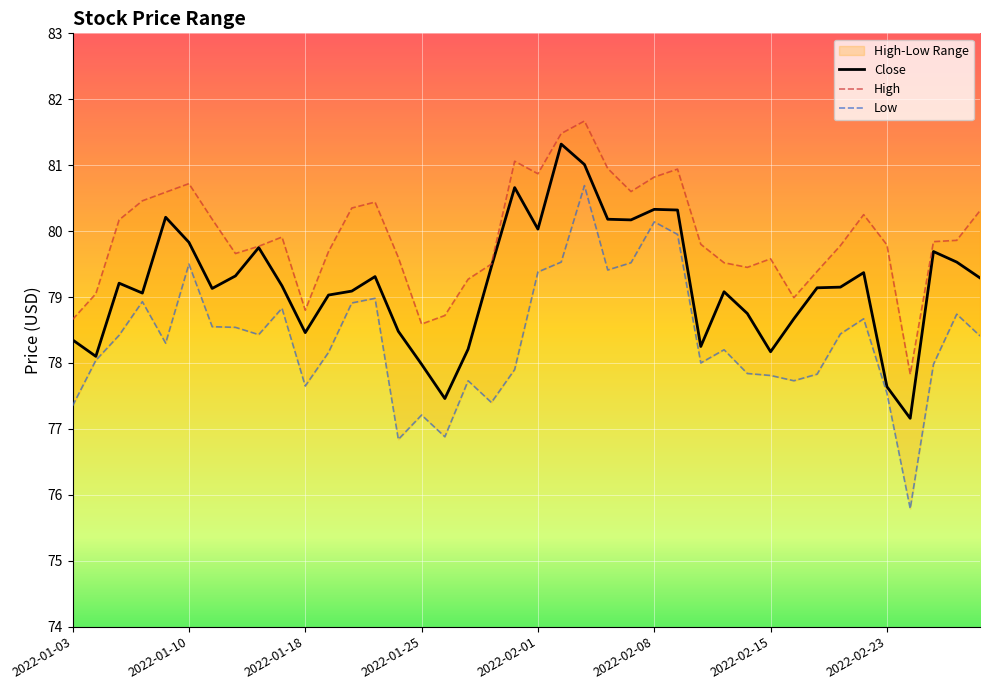

What is the difference between the maximum and minimum values?

4.2